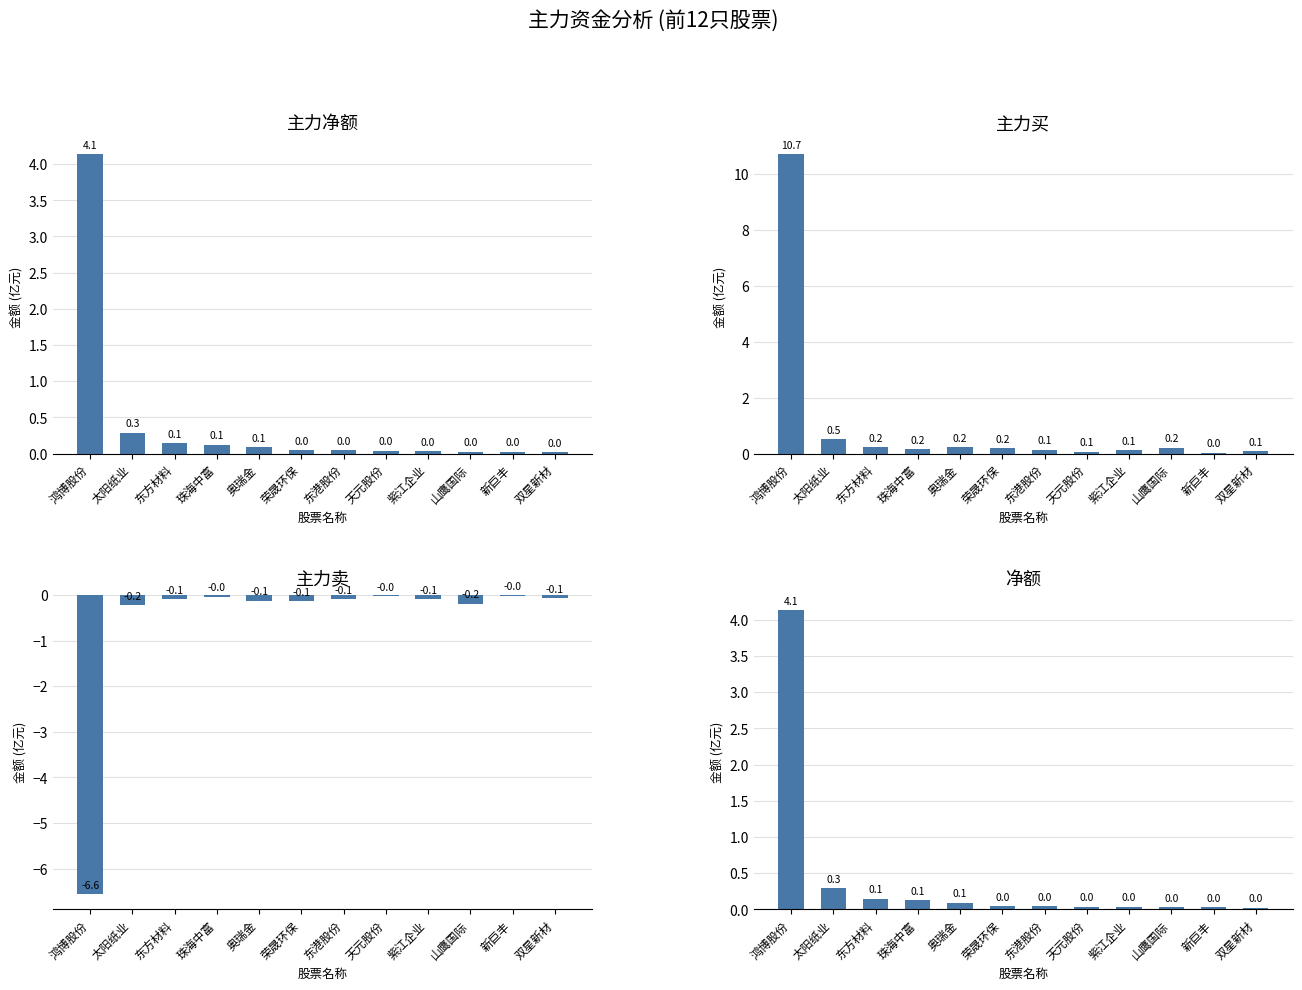

Reading left to right, extract all data points from this chart.

主力净额: 4.1	0.3	0.1	0.1	0.1	0.0	0.0	0.0	0.0	0.0	0.0	0.0
主力买: 10.7	0.5	0.2	0.2	0.2	0.2	0.1	0.1	0.1	0.2	0.0	0.1
主力卖: -6.6	-0.2	-0.1	-0.0	-0.1	-0.1	-0.1	-0.0	-0.1	-0.2	-0.0	-0.1
净额: 4.1	0.3	0.1	0.1	0.1	0.0	0.0	0.0	0.0	0.0	0.0	0.0